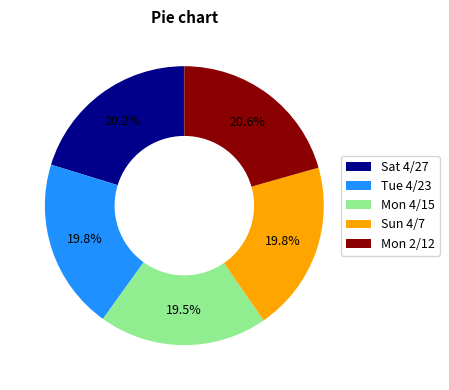

What is the ratio of the value at Mon 4/15 to the value at Sat 4/27?

1.0